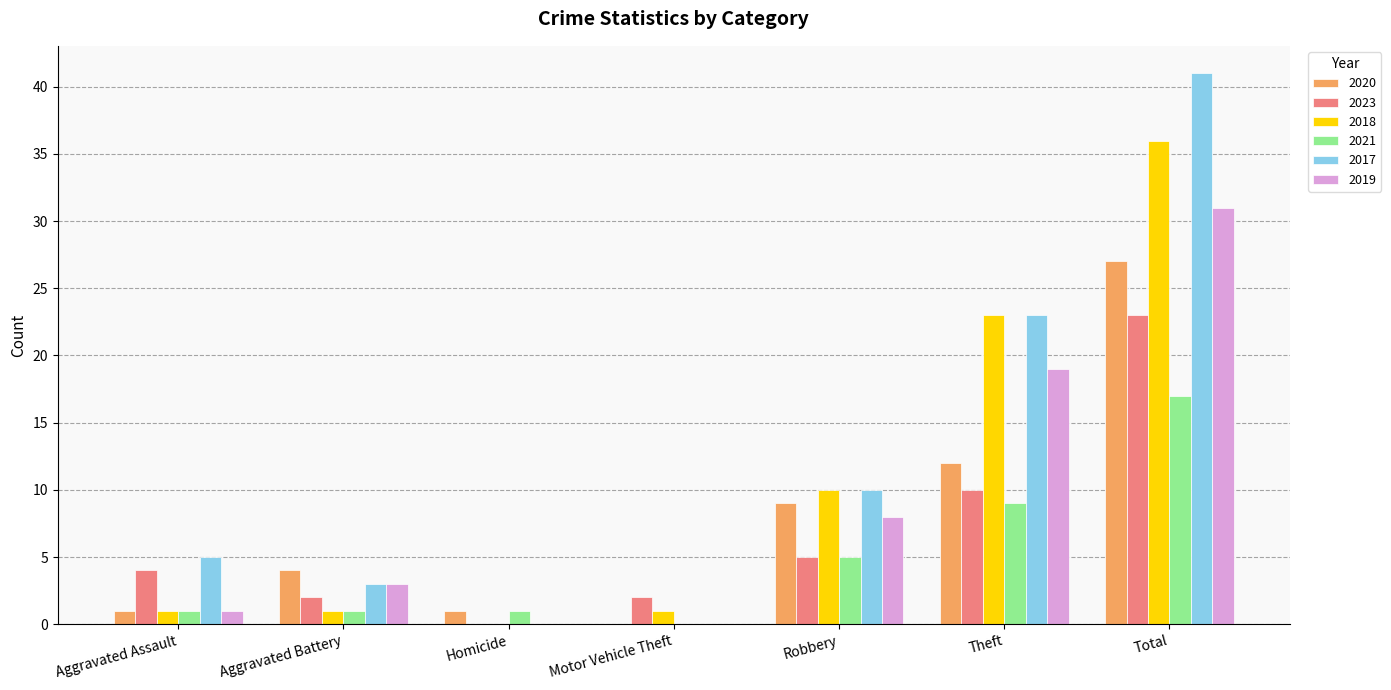

Reading left to right, list all the values displayed in this chart.

2020: Aggravated Assault=1	Aggravated Battery=4	Homicide=1	Motor Vehicle Theft=0	Robbery=9	Theft=12	Total=27
2023: Aggravated Assault=4	Aggravated Battery=2	Homicide=0	Motor Vehicle Theft=2	Robbery=5	Theft=10	Total=23
2018: Aggravated Assault=1	Aggravated Battery=1	Homicide=0	Motor Vehicle Theft=1	Robbery=10	Theft=23	Total=36
2021: Aggravated Assault=1	Aggravated Battery=1	Homicide=1	Motor Vehicle Theft=0	Robbery=5	Theft=9	Total=17
2017: Aggravated Assault=5	Aggravated Battery=3	Homicide=0	Motor Vehicle Theft=0	Robbery=10	Theft=23	Total=41
2019: Aggravated Assault=1	Aggravated Battery=3	Homicide=0	Motor Vehicle Theft=0	Robbery=8	Theft=19	Total=31